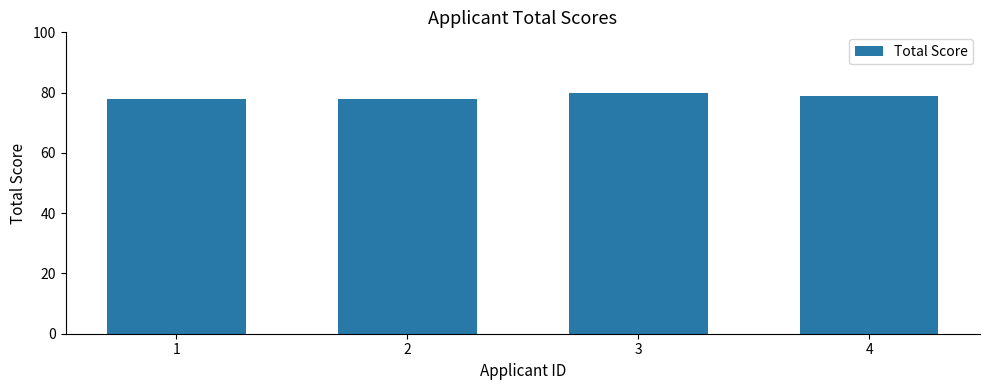

Reading right to left, transcribe all the data shown in this chart.

4=79	3=80	2=78	1=78